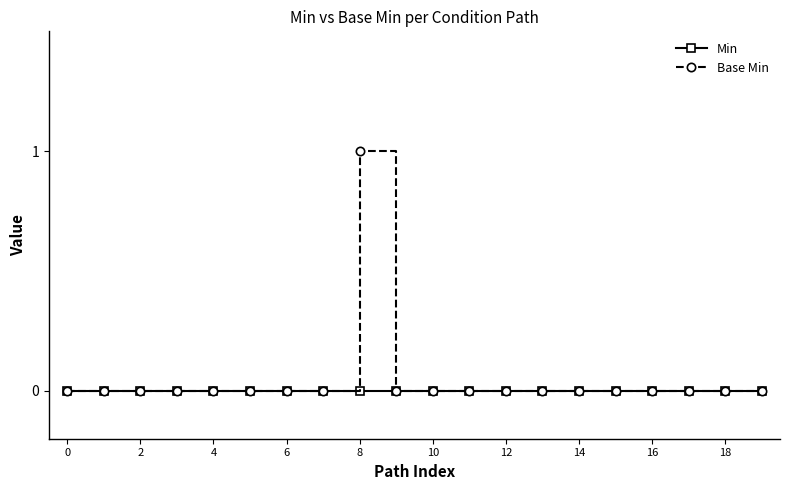

Which series has the widest spread of values?

Base Min